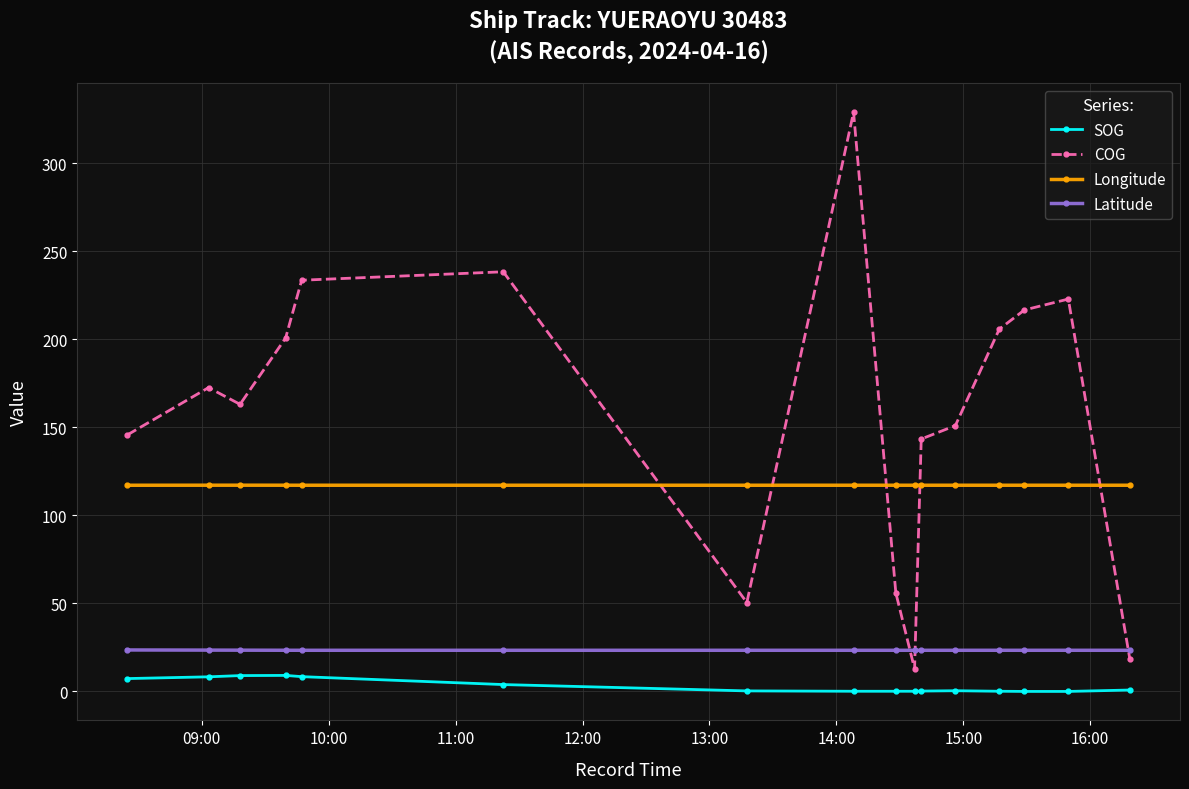

True or false: Latitude and COG cross at least once.

True